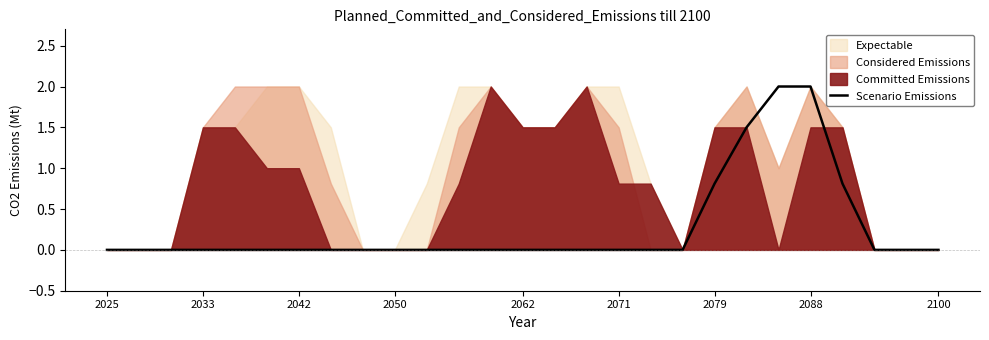

The value of Scenario Emissions at 2100 is -1.2. True or false?

False